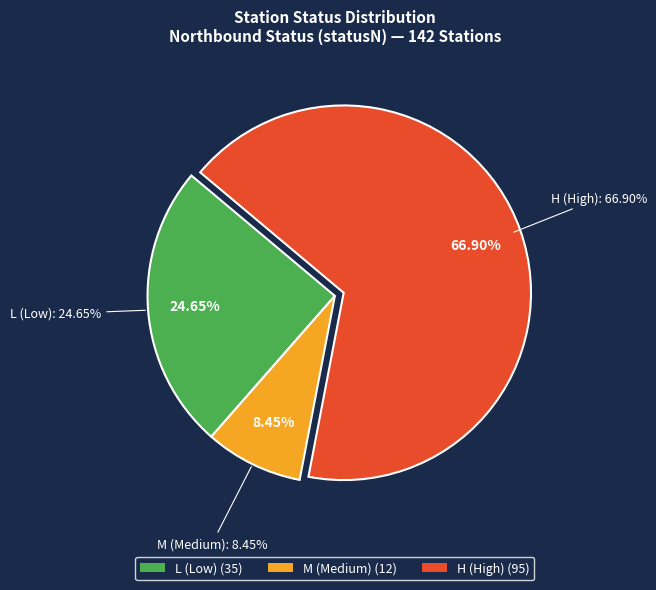

True or false: L (statusS) accounts for 10% of the total.

False